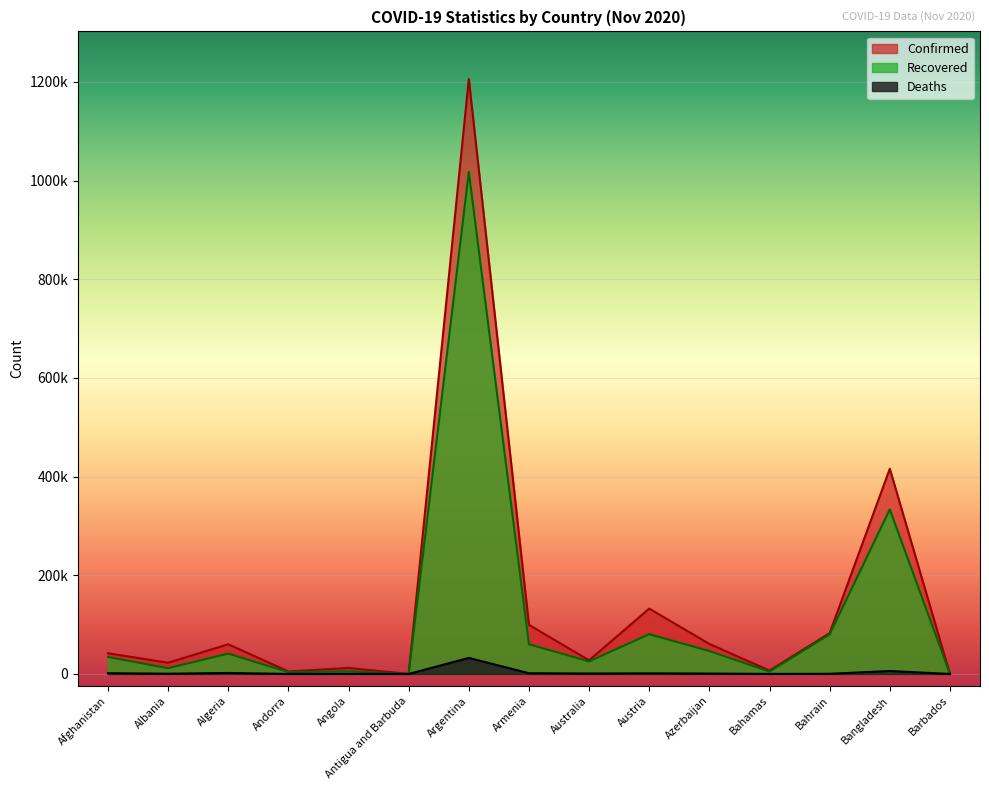

Where is the first local maximum for Deaths?

Algeria